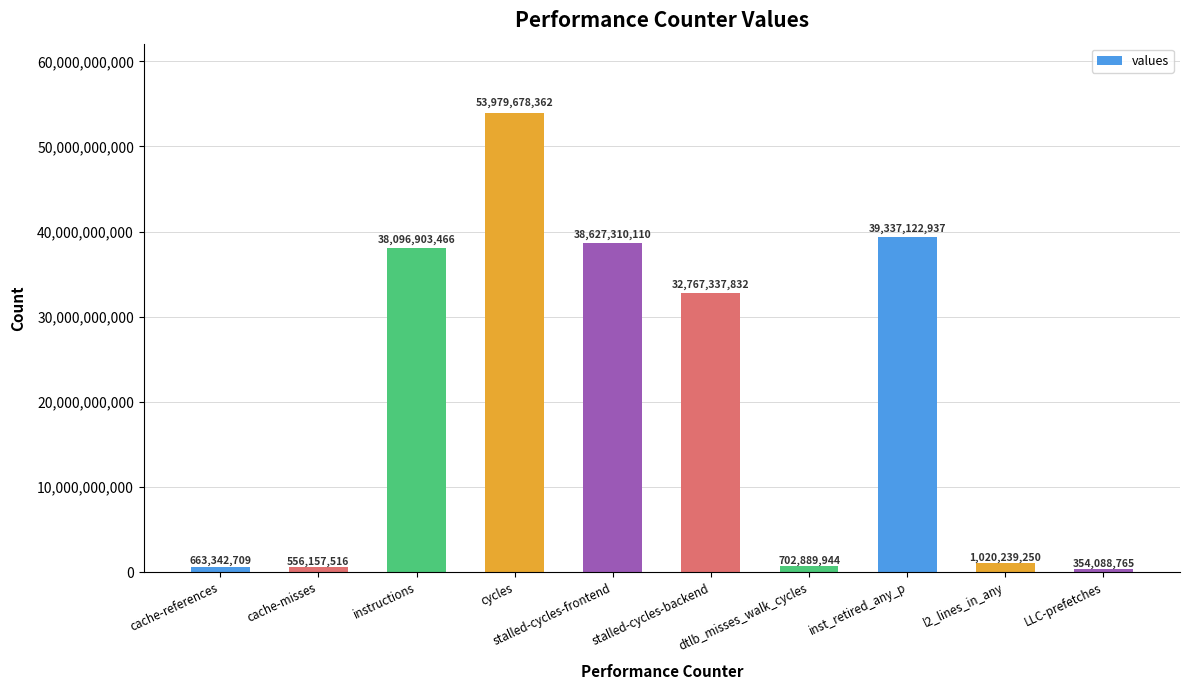

Reading right to left, list all the values displayed in this chart.

LLC-prefetches=354088765	l2_lines_in_any=1020239250	inst_retired_any_p=39337122937	dtlb_misses_walk_cycles=702889944	stalled-cycles-backend=32767337832	stalled-cycles-frontend=38627310110	cycles=53979678362	instructions=38096903466	cache-misses=556157516	cache-references=663342709